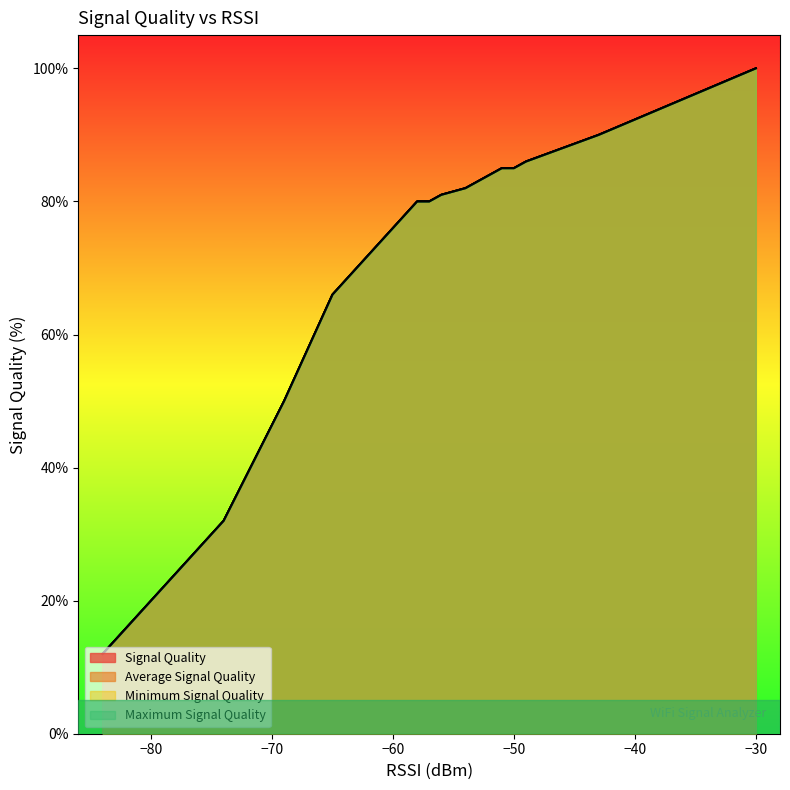

List the series in order of their peak value, highest first.

Signal Quality, Average Signal Quality, Minimum Signal Quality, Maximum Signal Quality